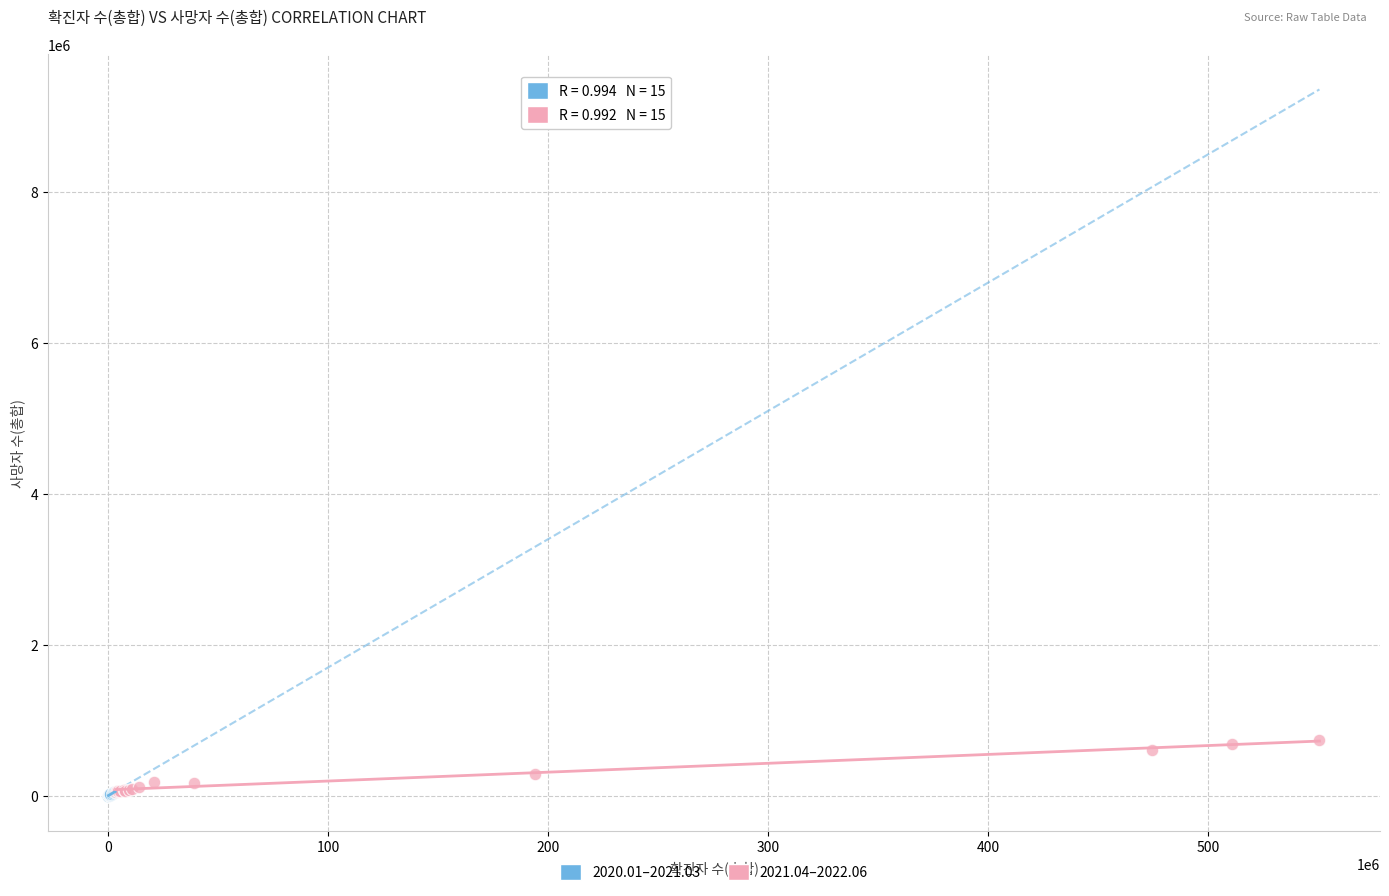

Which series contains the highest Y value?

2021.04–2022.06